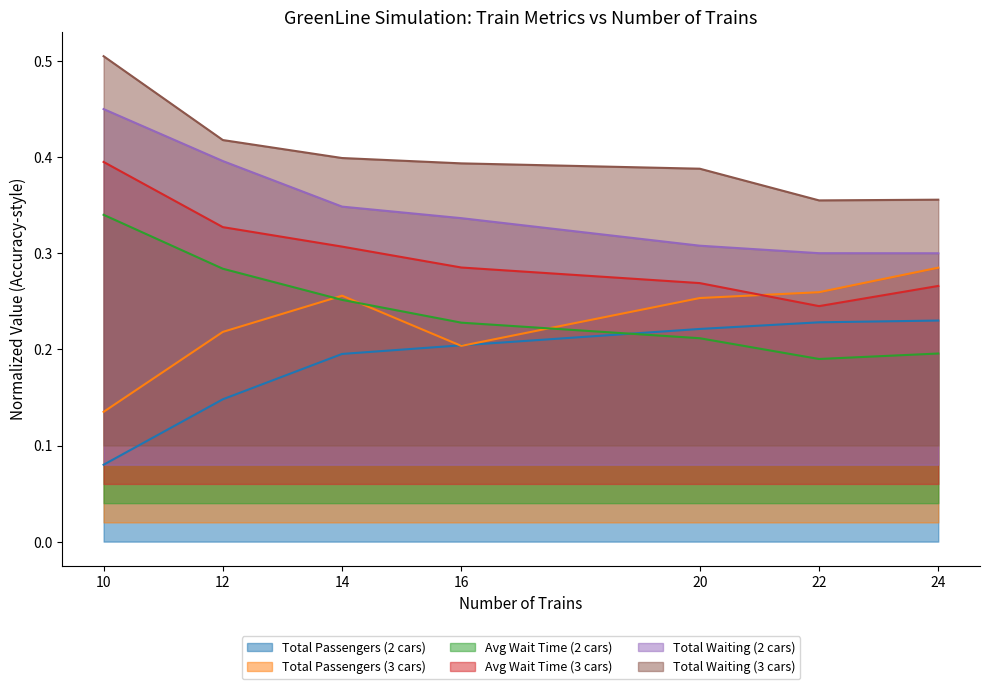

At which label is Total Passengers (2 cars) closest to 0?

10